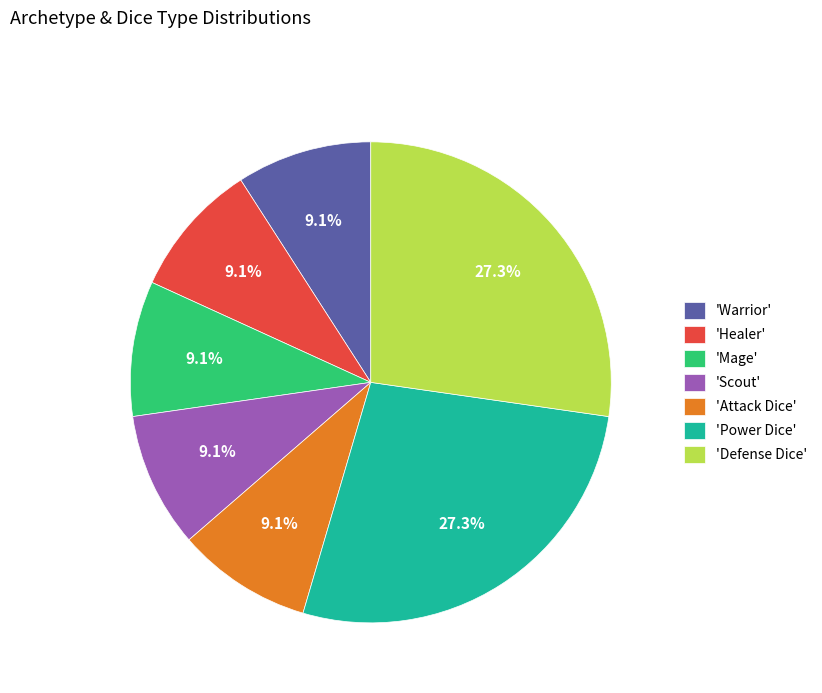

To the nearest percent, what is the difference between the largest and smallest slice percentages?

18%